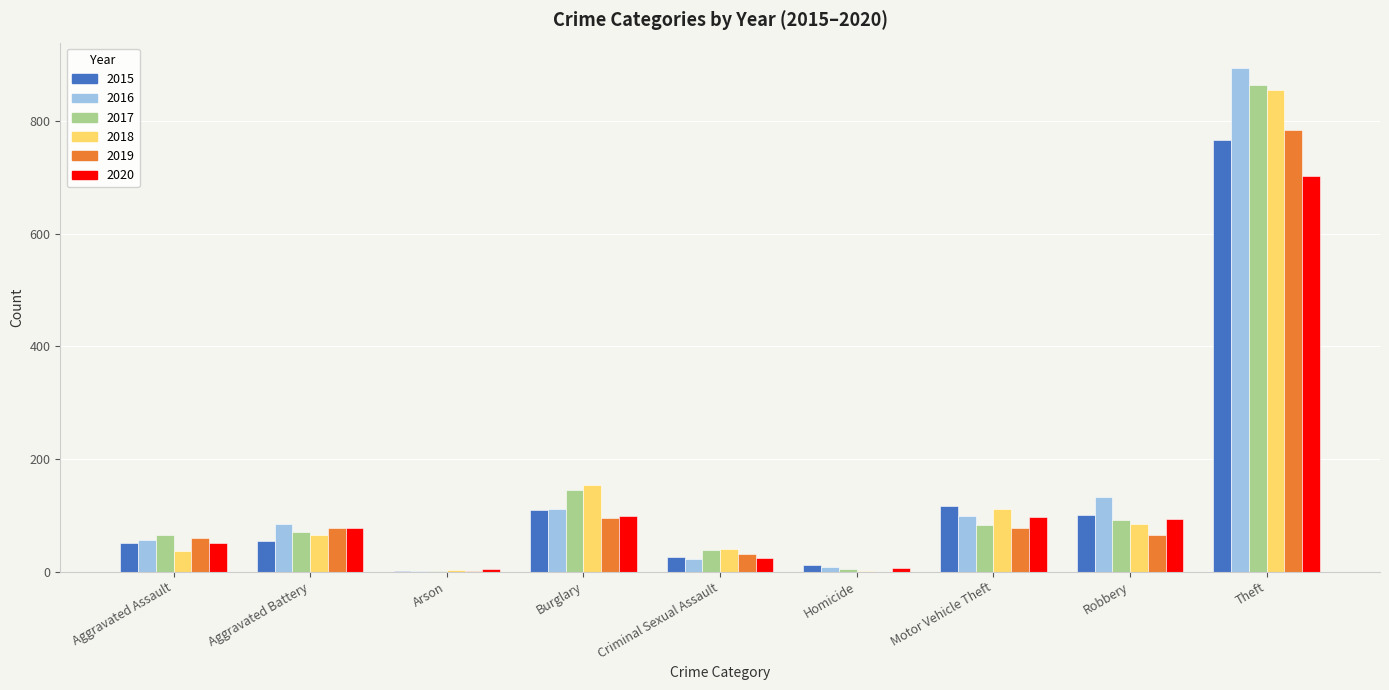

What is the sum of all 2019 values?

1192